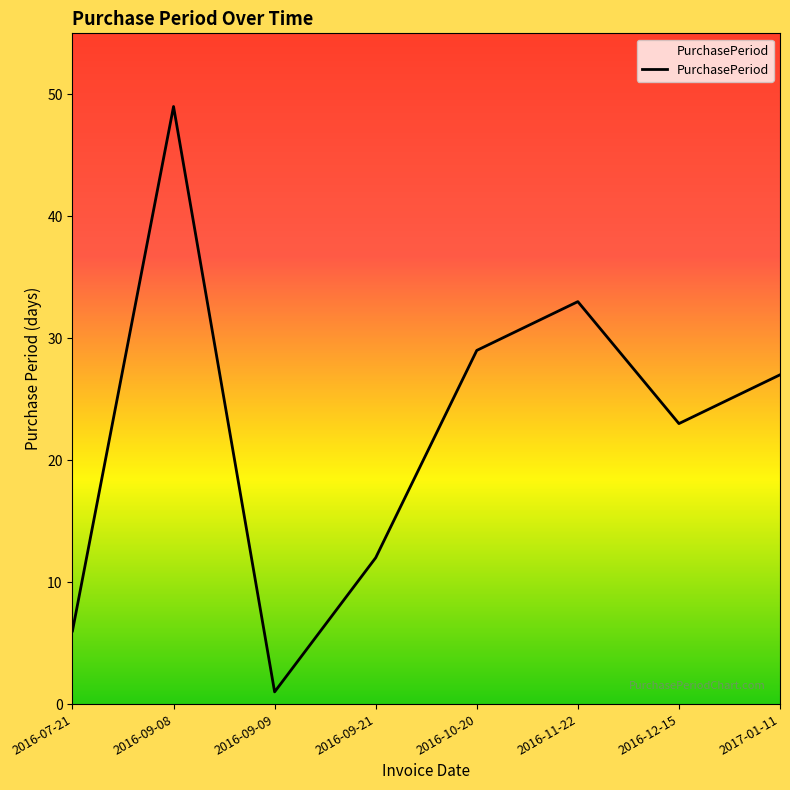

What position from the right is 2016-11-22?

3